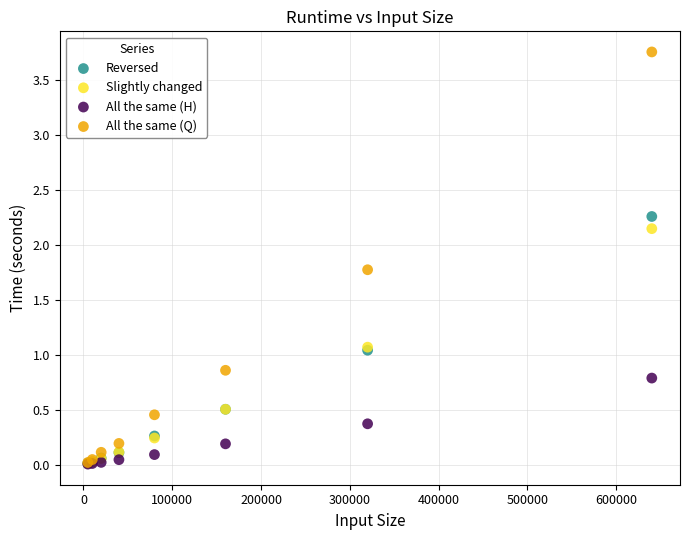

Which series reaches the maximum Y coordinate?

All the same (Q)